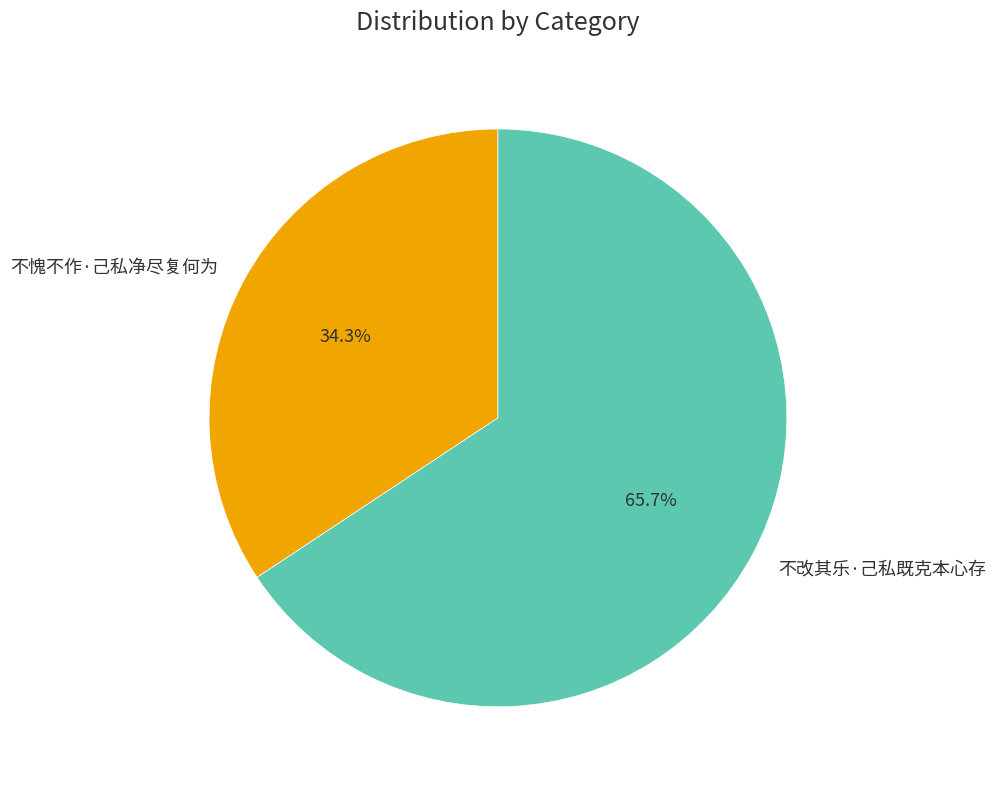

Which has a higher value, 不改其乐·己私既克本心存 or 不愧不作·己私净尽复何为?

不改其乐·己私既克本心存